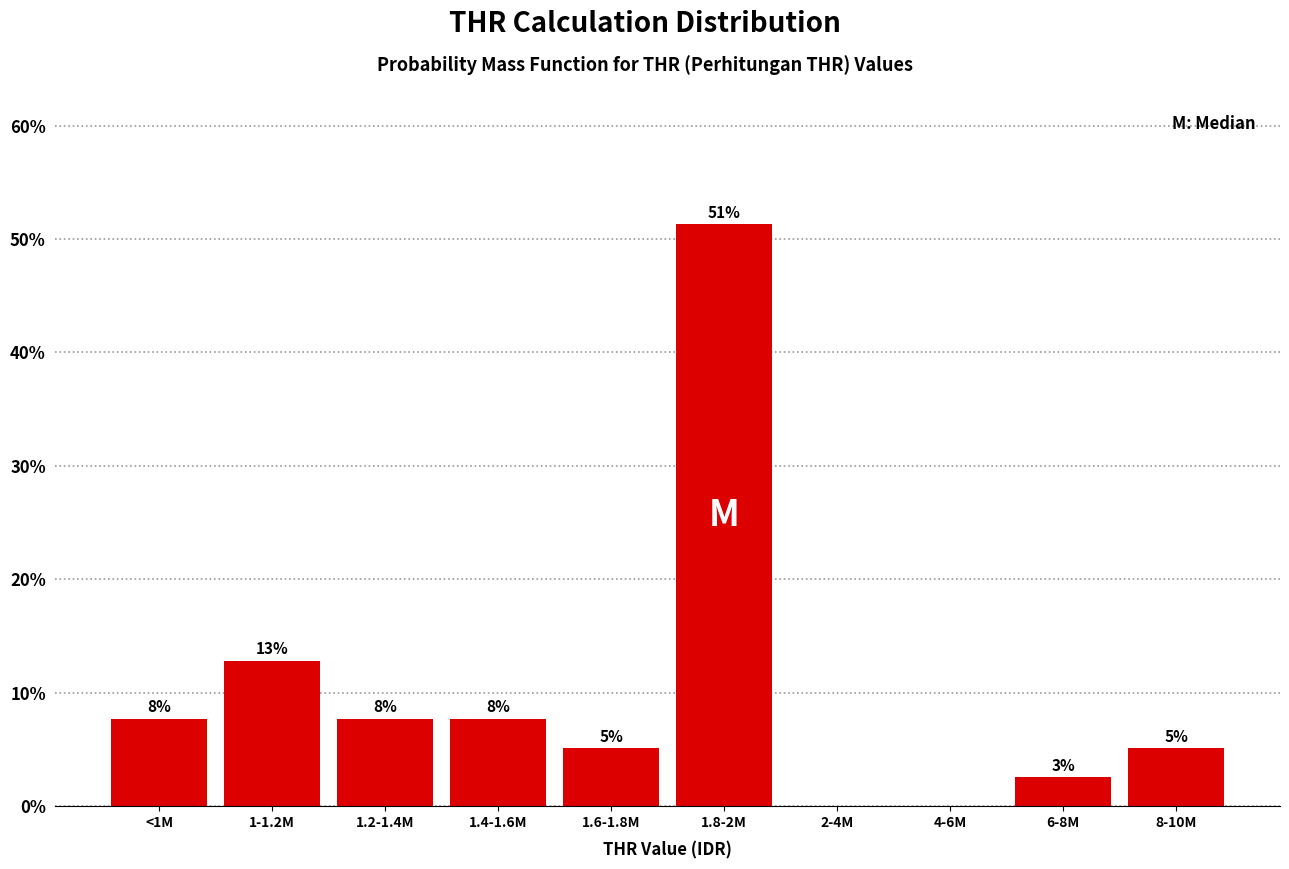

Are the bars horizontal?

No